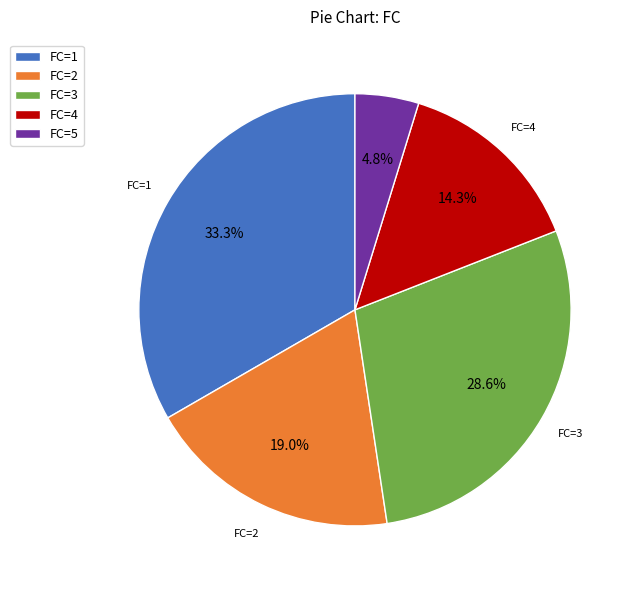

Is there a majority slice in this chart?

No